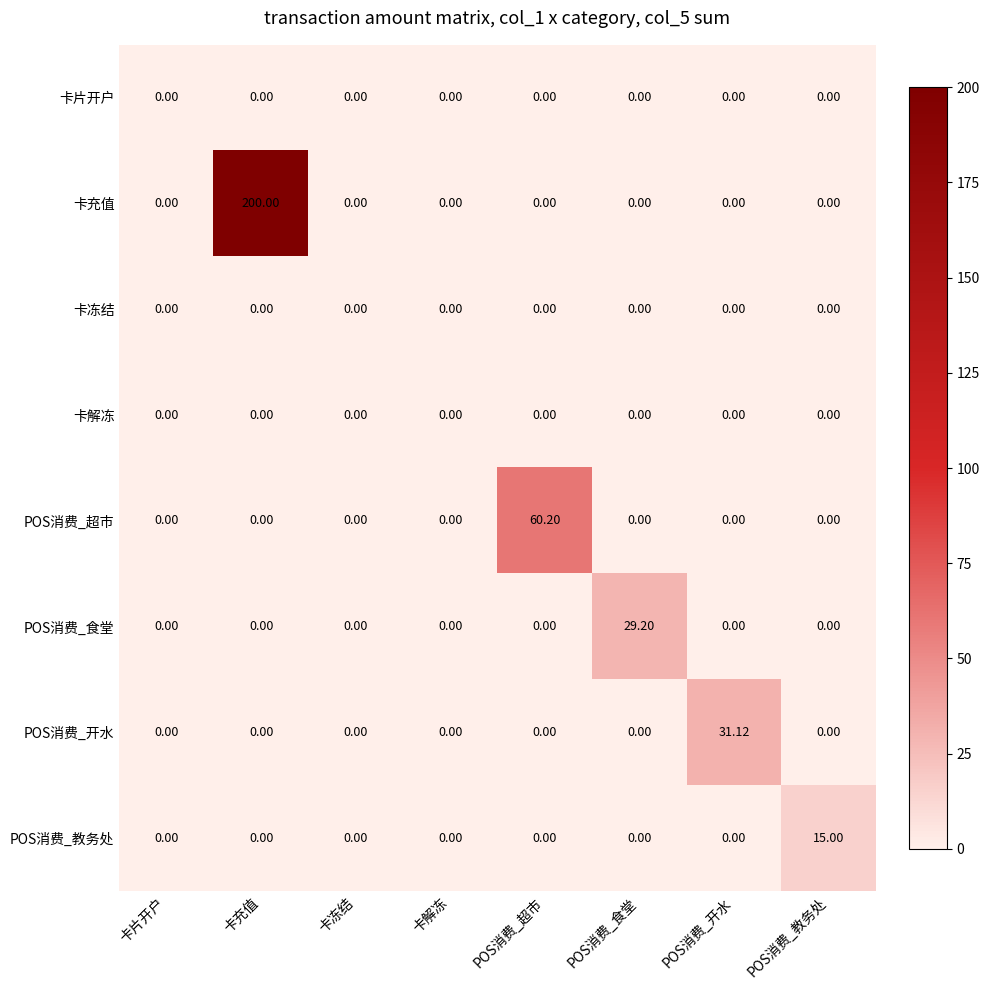

At which category does the chart reach its peak across all series?

卡充值